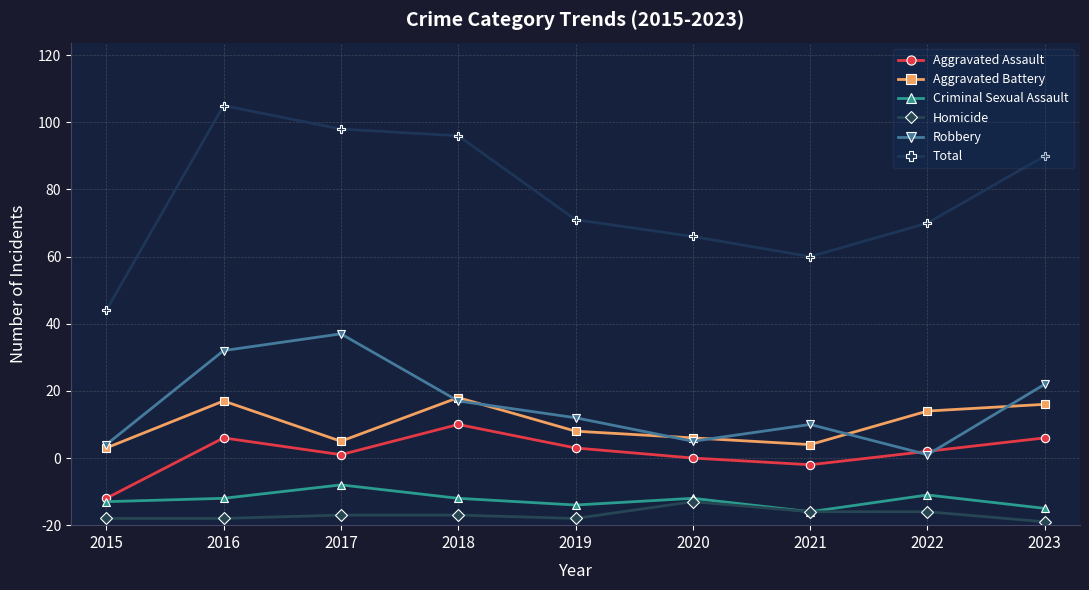

What are all the series names shown in the legend?

Aggravated Assault, Aggravated Battery, Criminal Sexual Assault, Homicide, Robbery, Total